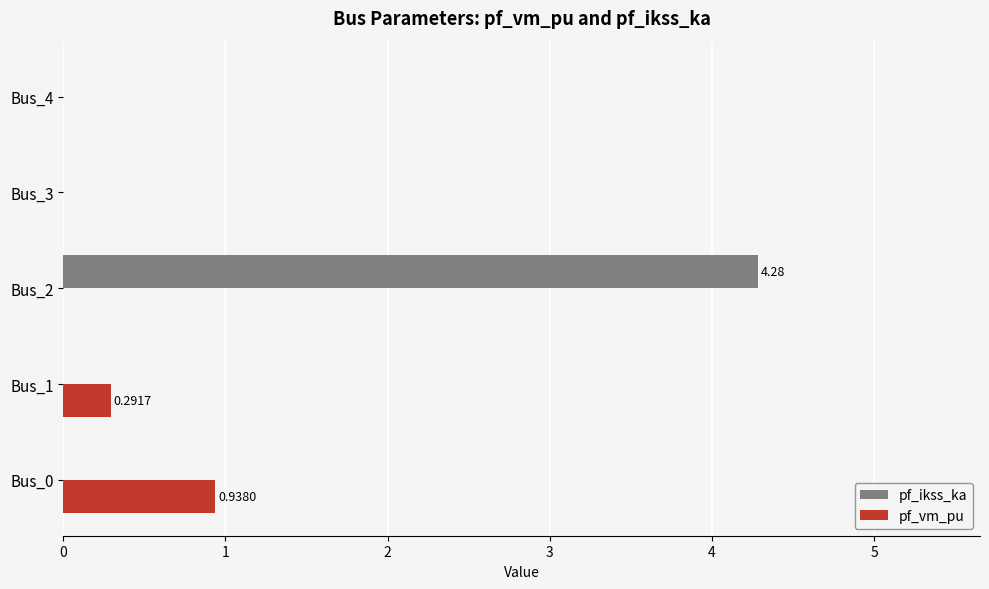

Which series has the largest total across all categories?

pf_ikss_ka